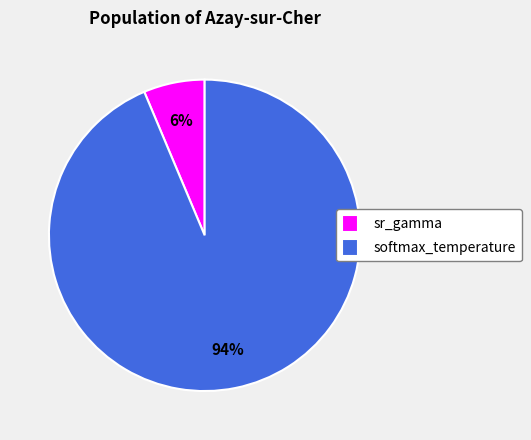

Do sr_gamma and softmax_temperature together represent more than half of the pie?

Yes